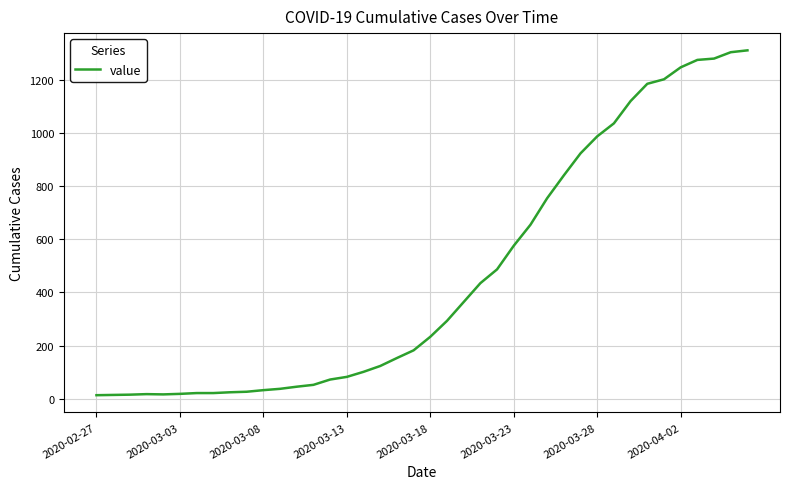

What is the value of the 24th point from the left?

435